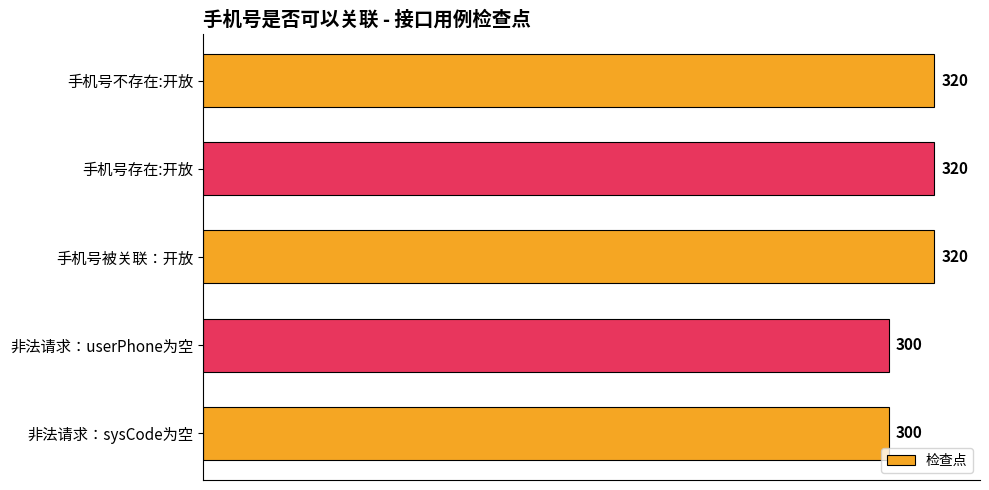

The chart shows a value of 300 at 非法请求：sysCode为空. True or false?

True